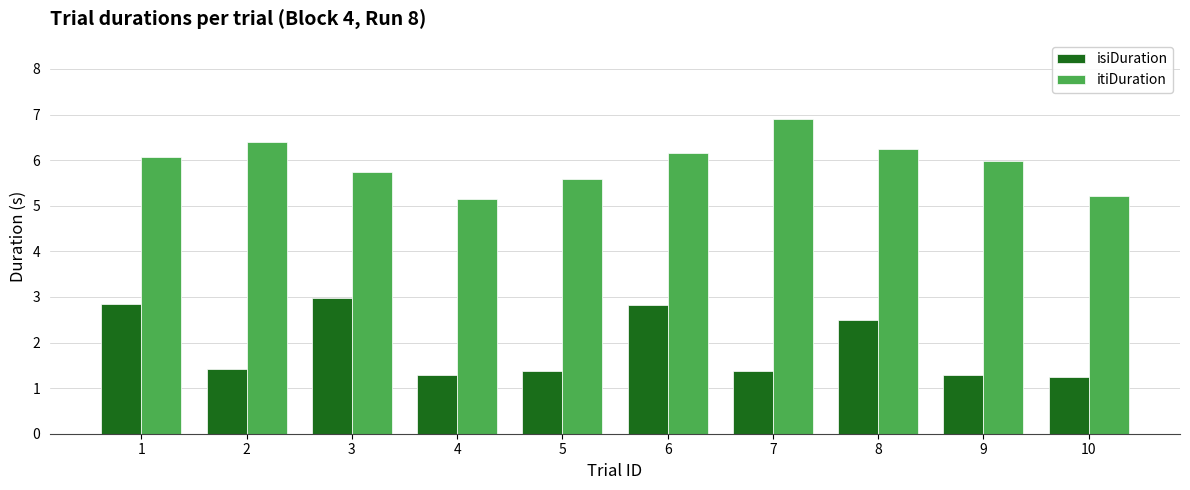

What is the difference between the maximum and minimum values in the isiDuration series?

1.7